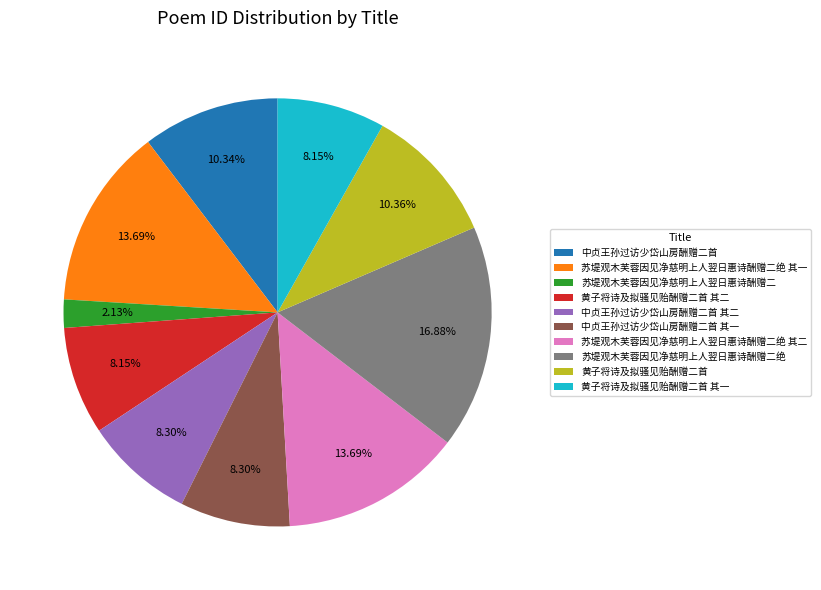

To the nearest percent, what portion does 黄子将诗及拟骚见贻酬赠二首 其二 represent?

8%